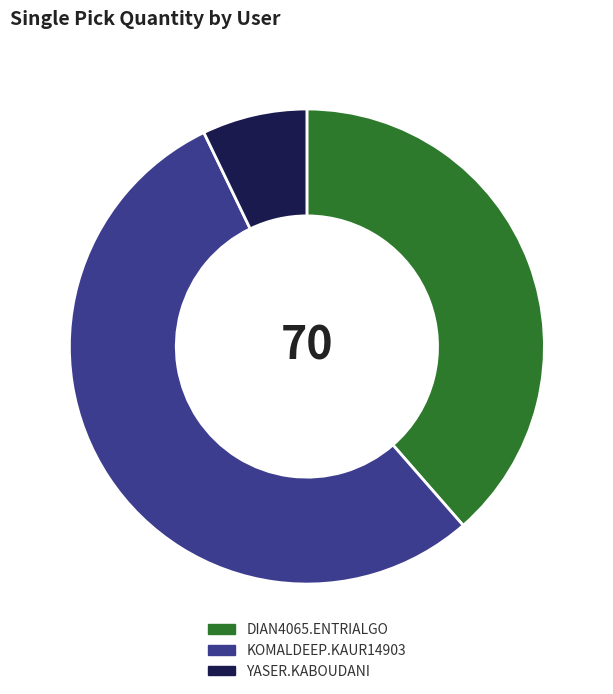

Is the sum of DIAN4065.ENTRIALGO and YASER.KABOUDANI greater than half?

No